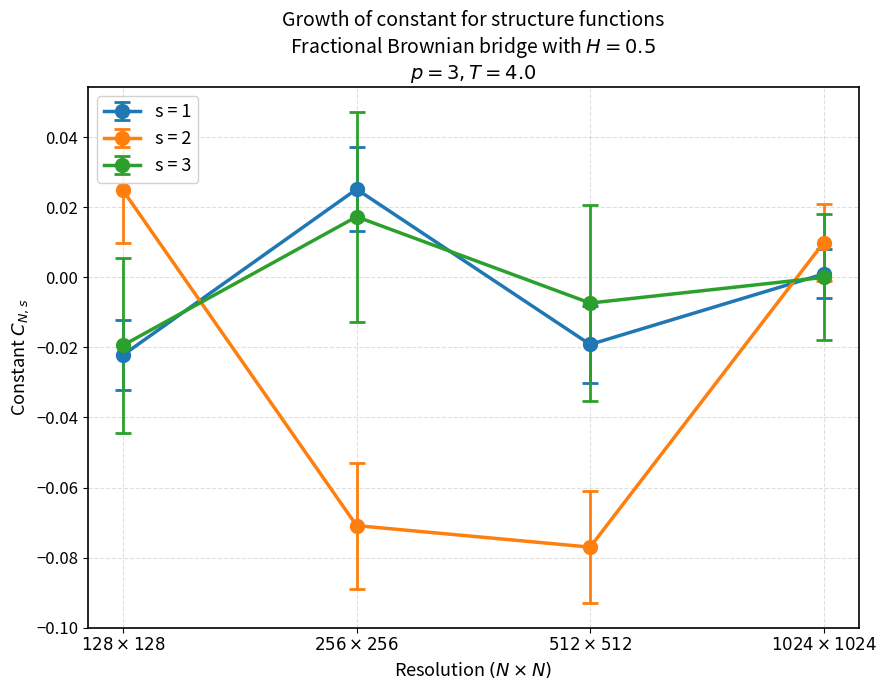

How many interior local valleys does the s = 1 series have?

1